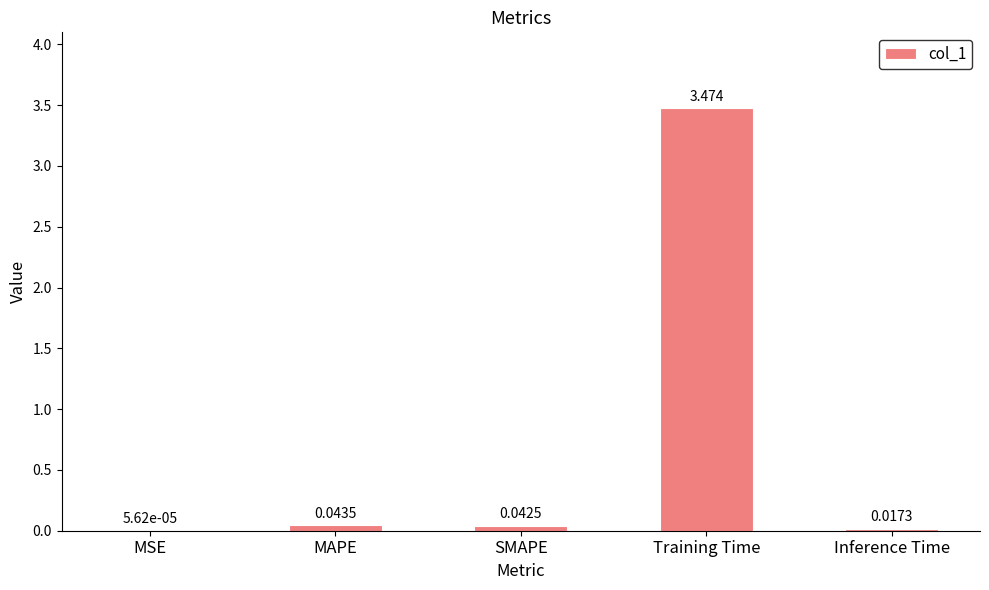

Which has a higher value, SMAPE or Inference Time?

SMAPE